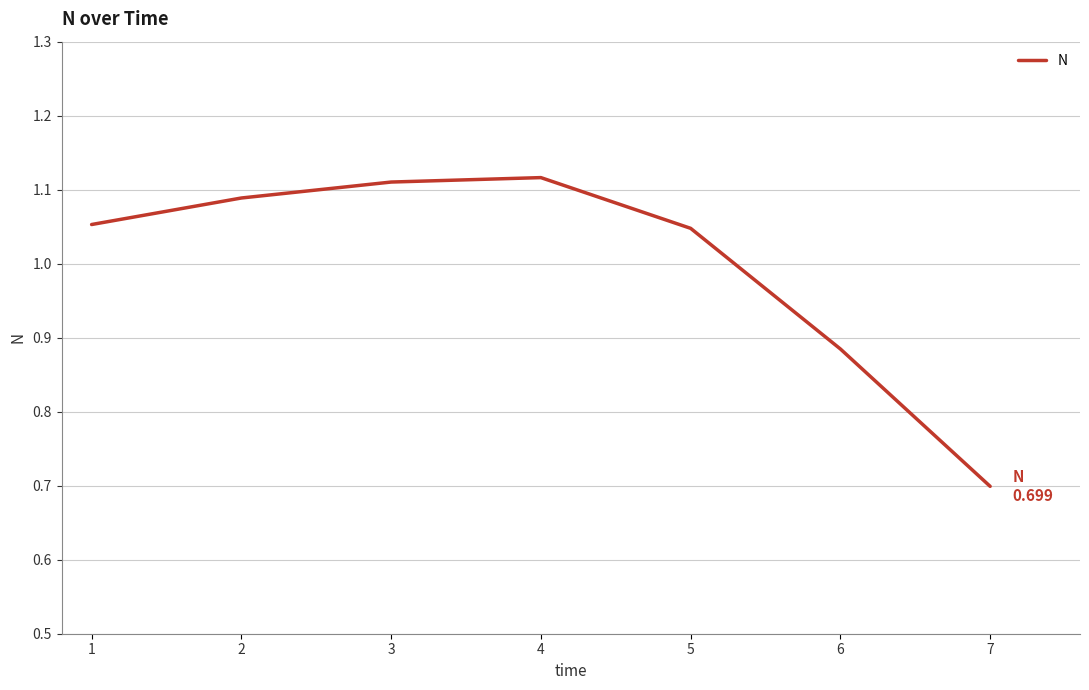

What is the sum of all values?

7.0